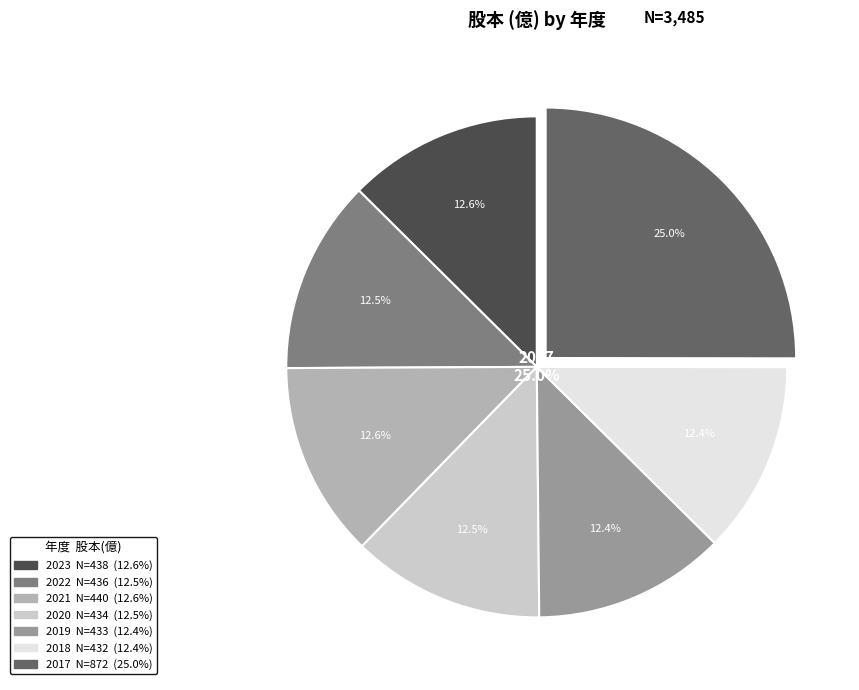

The 2018 slice represents 12% of the pie. True or false?

True